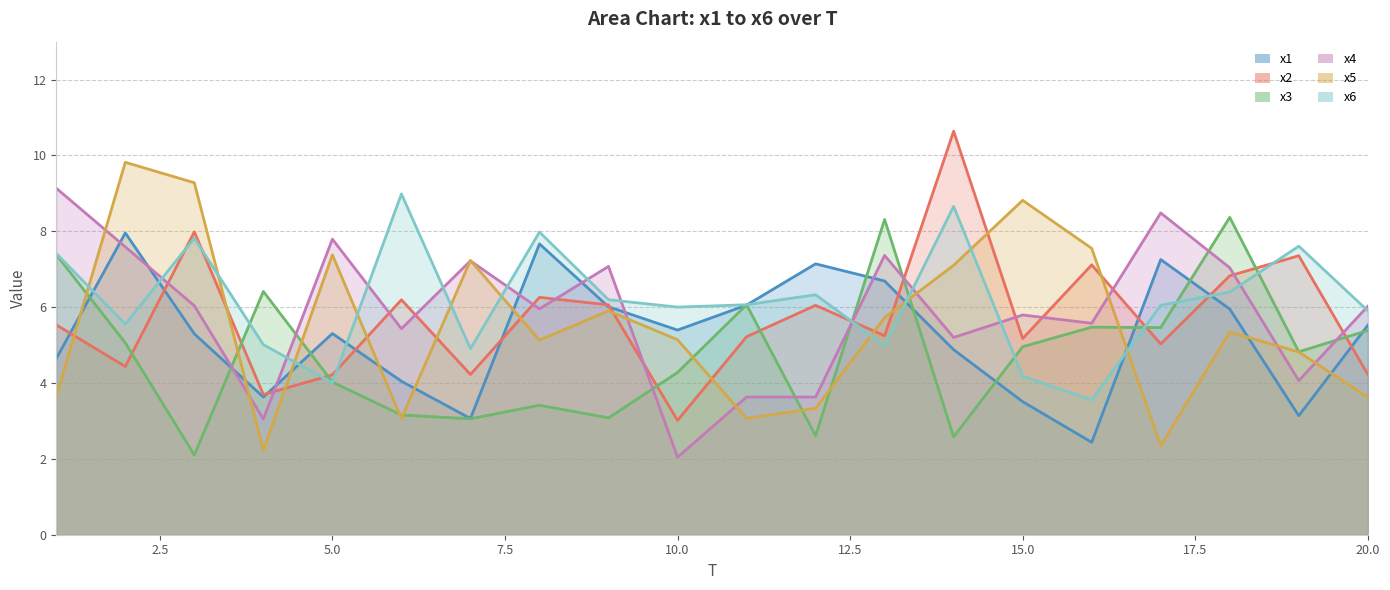

True or false: x1 has more than 0 points higher than both neighbors.

True